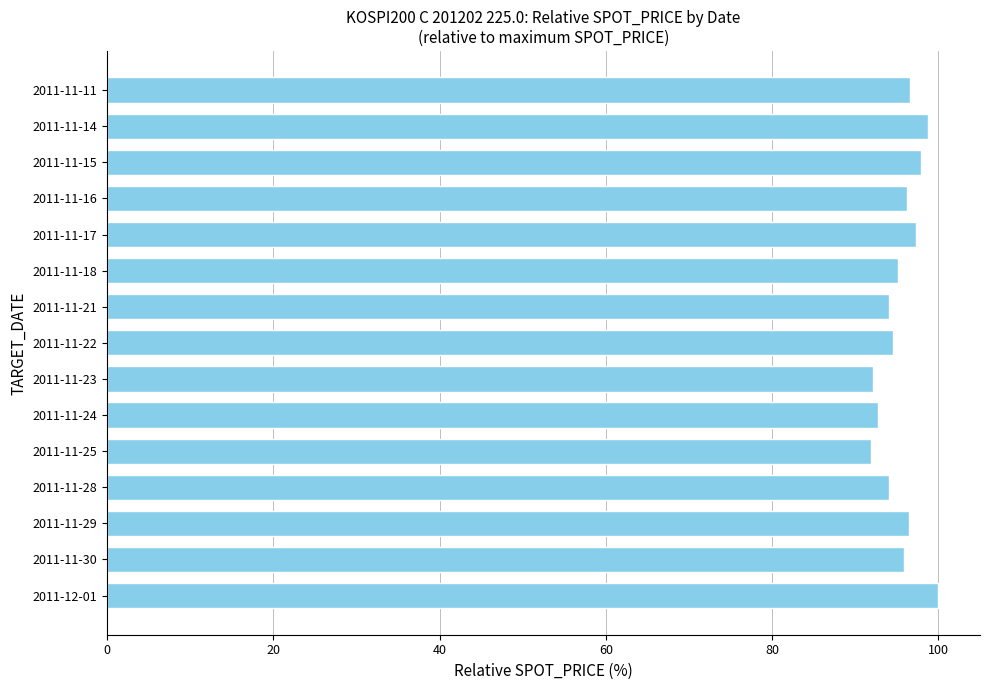

What is the difference between the second highest and minimum values?

6.9